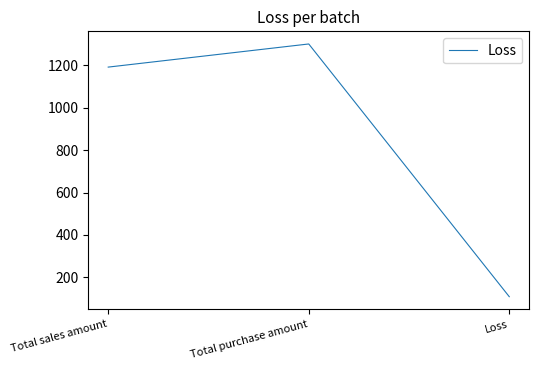

What is the change in value from Total sales amount to Total purchase amount?

+109